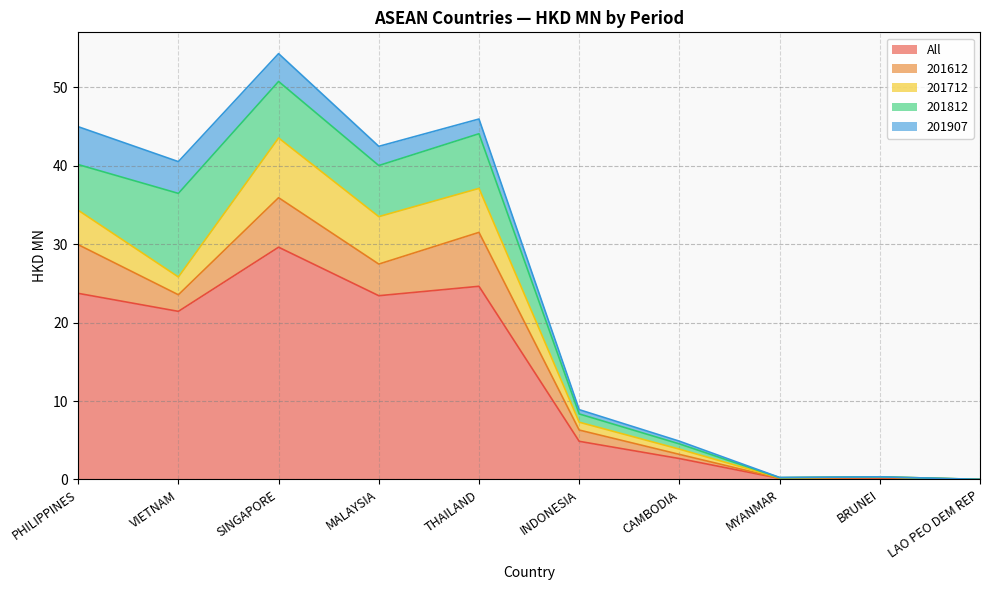

Does the chart have visible grid lines?

Yes